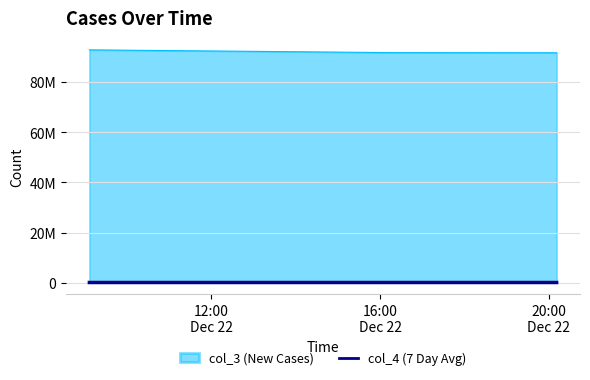

Does the chart display data point markers on the line(s)?

No